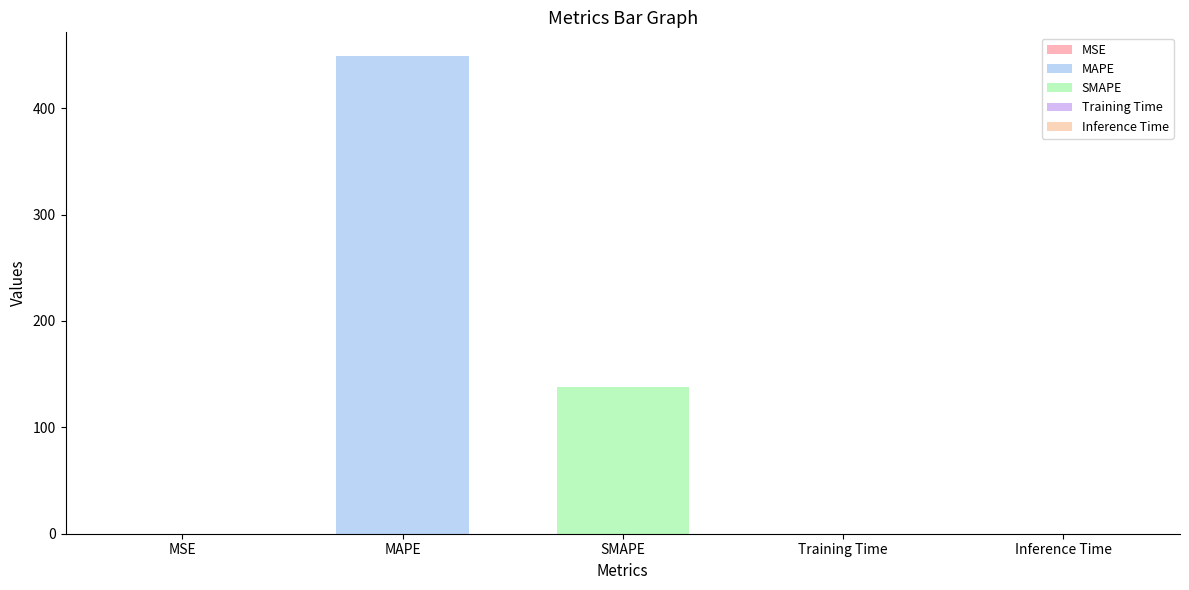

True or false: the data shows 138.4 at SMAPE.

True